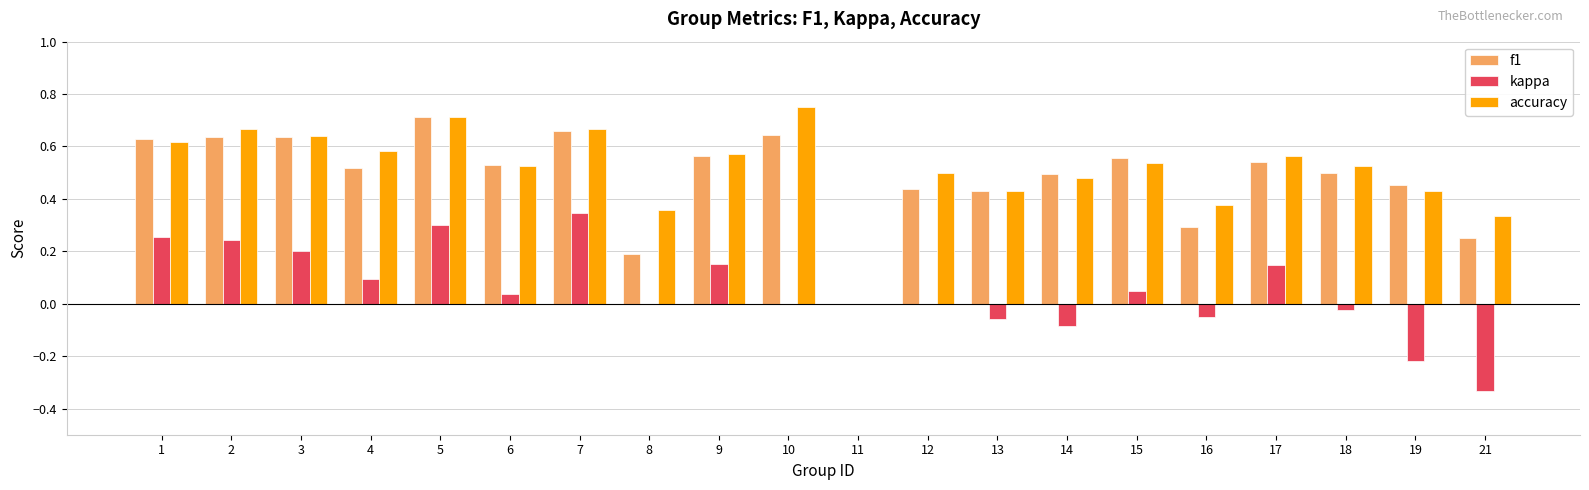

At which category does the chart reach its peak across all series?

10